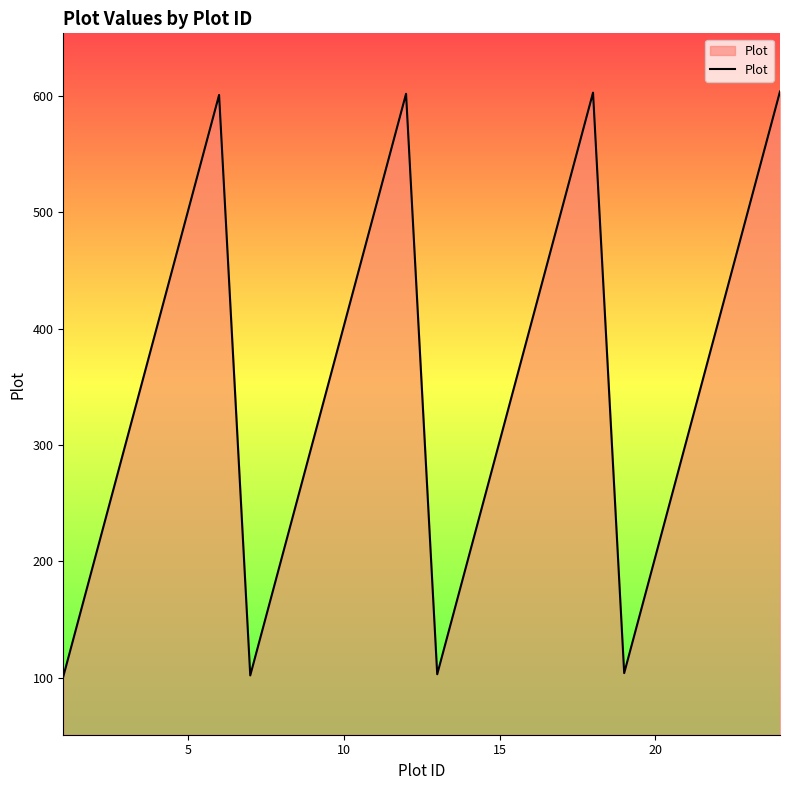

What is the minimum value shown in the chart?

101